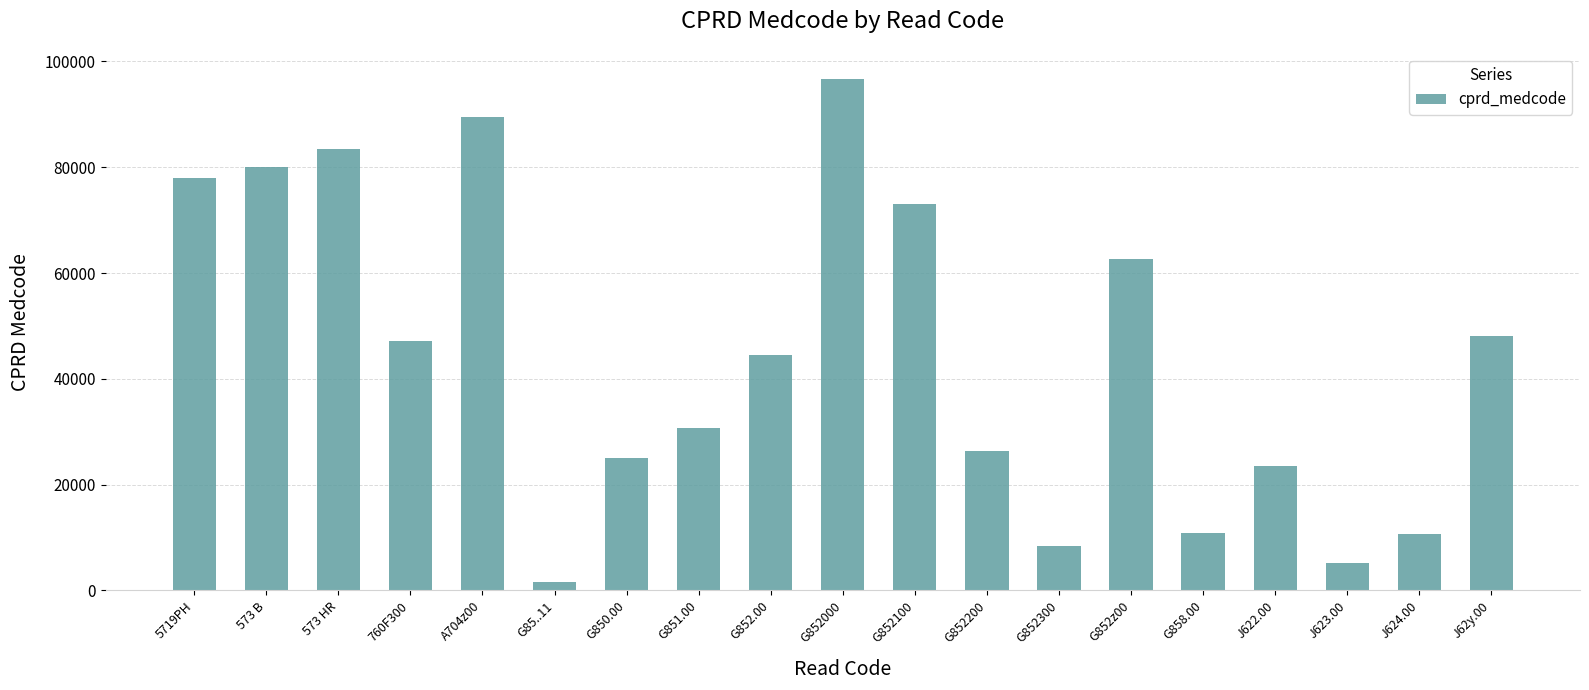

Which has a higher value, A704z00 or 573 B?

A704z00